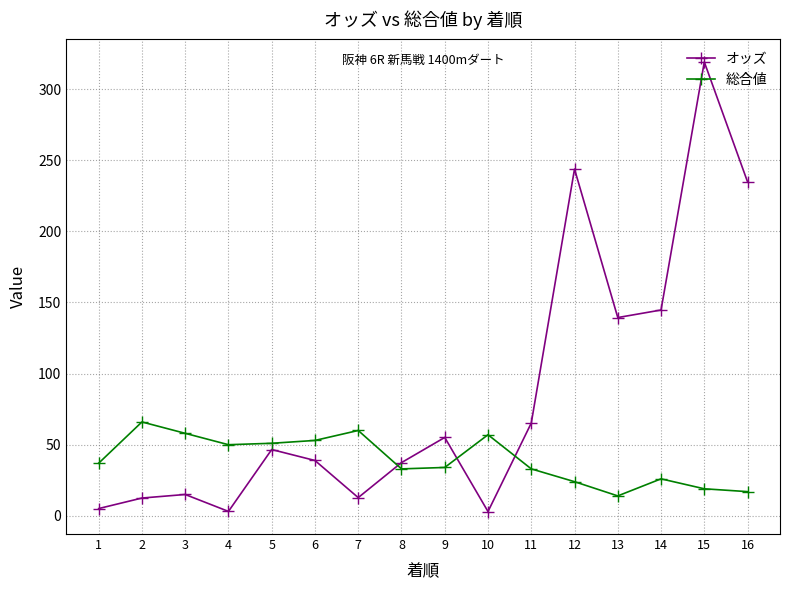

In オッズ, how many points are higher than both neighbors (excluding endpoints)?

5